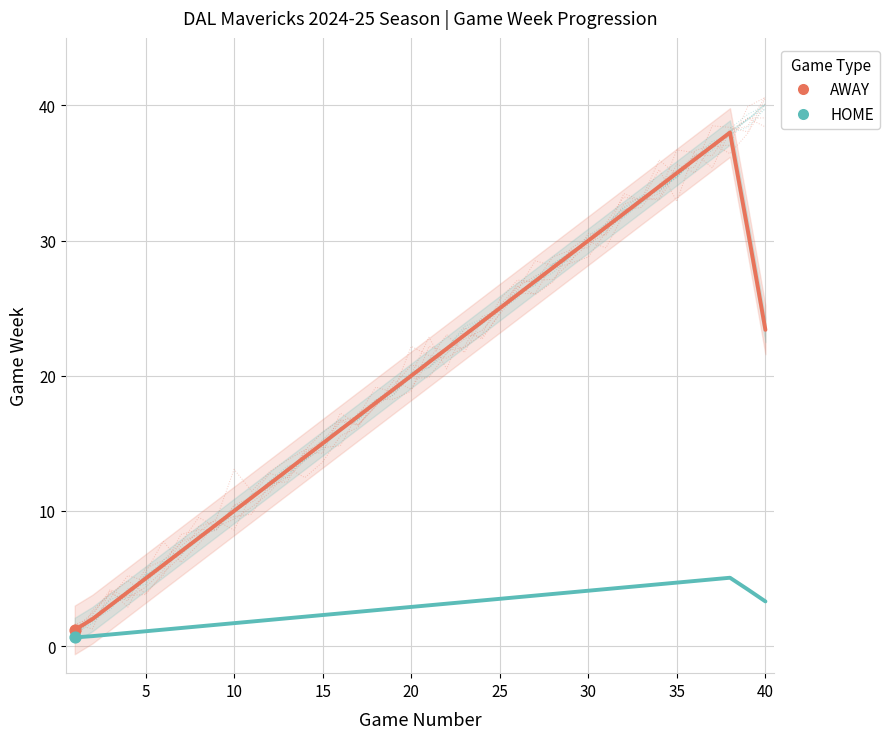

Which series contains the highest Y value?

AWAY